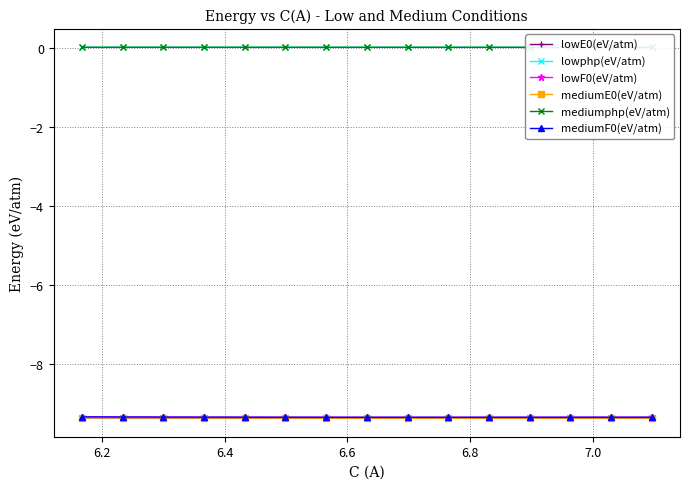

Reading left to right, transcribe all the data shown in this chart.

lowE0(eV/atm): -9.4	-9.4	-9.4	-9.4	-9.4	-9.4	-9.4	-9.4	-9.4	-9.4	-9.4	-9.4	-9.4	-9.4	-9.4
lowphp(eV/atm): 0.0	0.0	0.0	0.0	0.0	0.0	0.0	0.0	0.0	0.0	0.0	0.0	0.0	0.0	0.0
lowF0(eV/atm): -9.3	-9.3	-9.3	-9.3	-9.3	-9.3	-9.3	-9.3	-9.3	-9.3	-9.3	-9.3	-9.3	-9.3	-9.3
mediumE0(eV/atm): -9.4	-9.4	-9.4	-9.4	-9.4	-9.4	-9.4	-9.4	-9.4	-9.4	-9.4	-9.4	-9.4	-9.4	-9.4
mediumphp(eV/atm): 0.0	0.0	0.0	0.0	0.0	0.0	0.0	0.0	0.0	0.0	0.0	0.0	0.0	0.0	0.0
mediumF0(eV/atm): -9.3	-9.3	-9.3	-9.3	-9.3	-9.3	-9.3	-9.3	-9.3	-9.3	-9.3	-9.3	-9.3	-9.3	-9.3